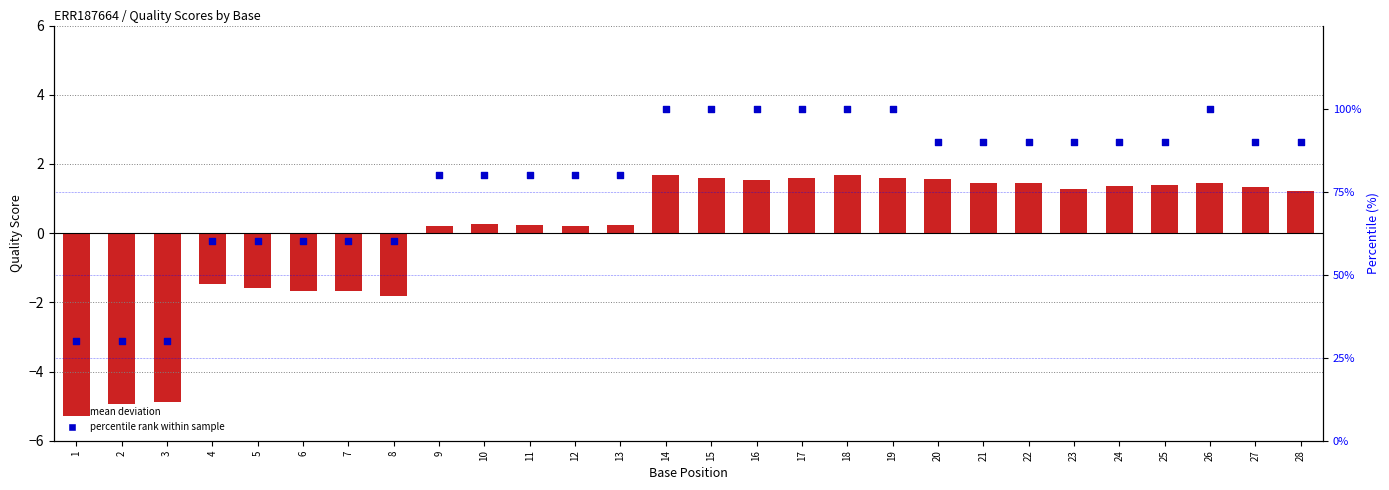

What is the total value across all series at 17?

101.6